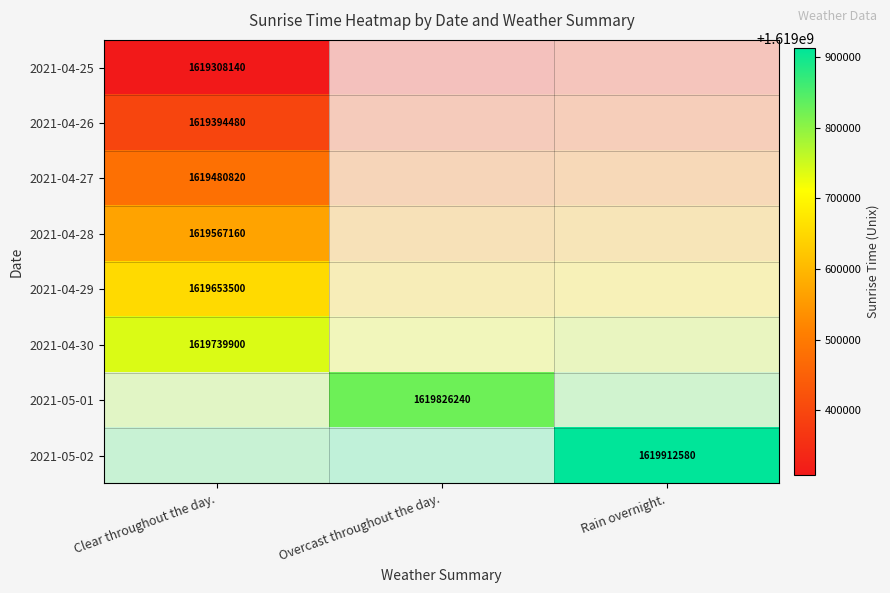

What is the minimum value for 2021-04-27?

1619480820.0